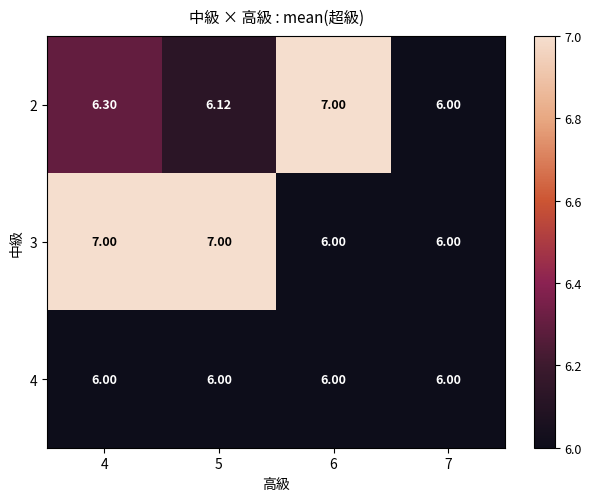

Is the value of 4 at 4 greater than the value of 2 at 6?

No